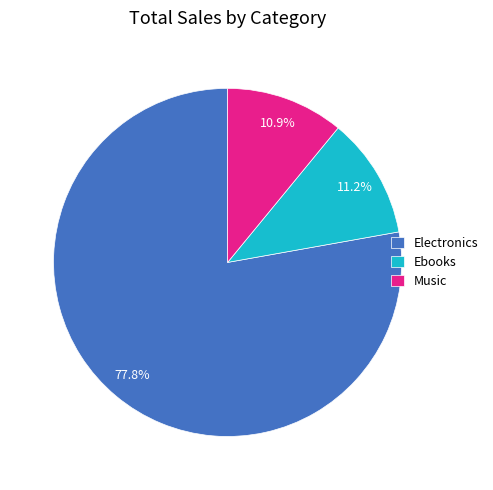

Do Music and Electronics together represent more than half of the pie?

Yes